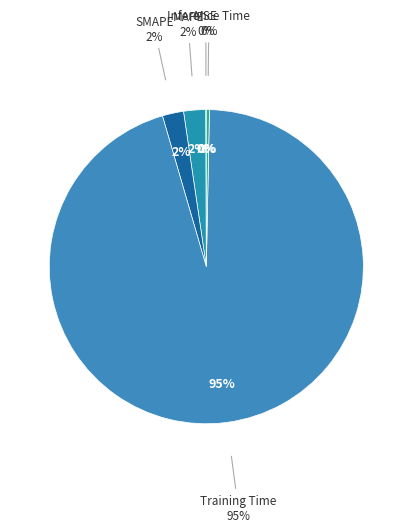

Does any single category account for the majority?

Yes